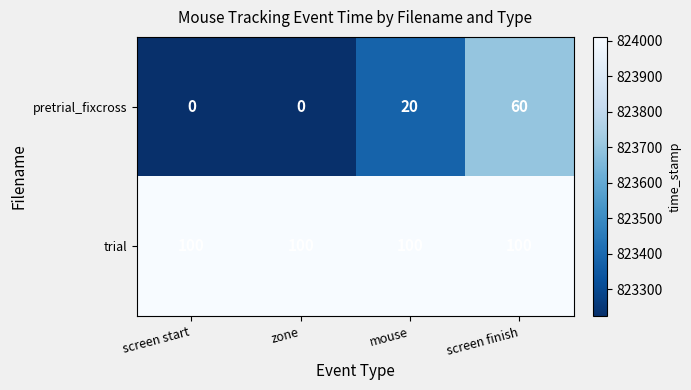

Reading left to right, list all the values displayed in this chart.

pretrial_fixcross: 0	0	20	60
trial: 100	100	100	100